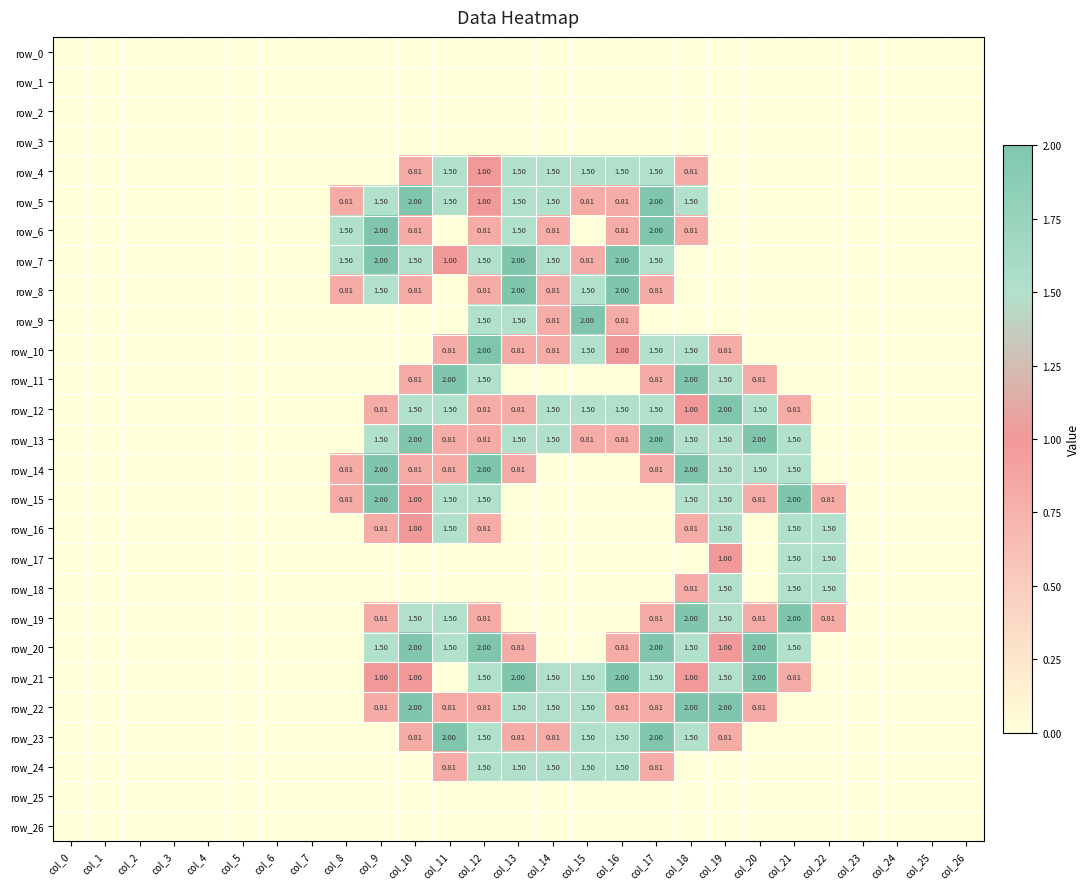

What is the maximum value for row_10?

2.0